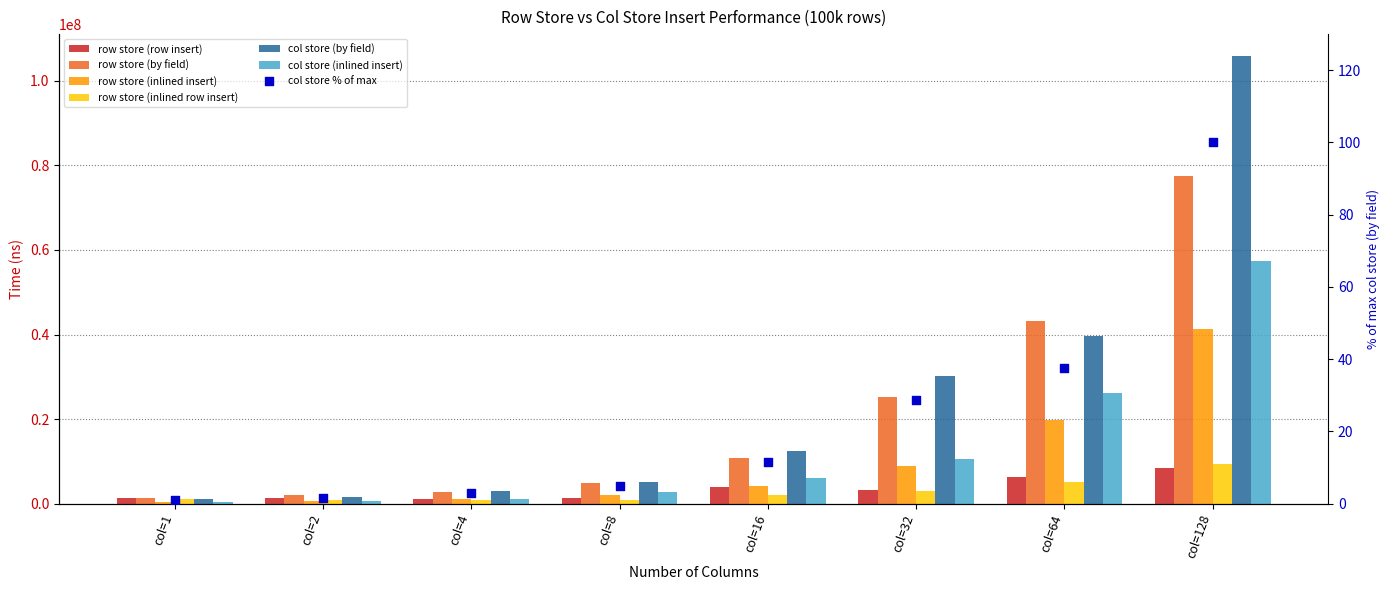

Which series contains the highest Y value?

col store (by field)